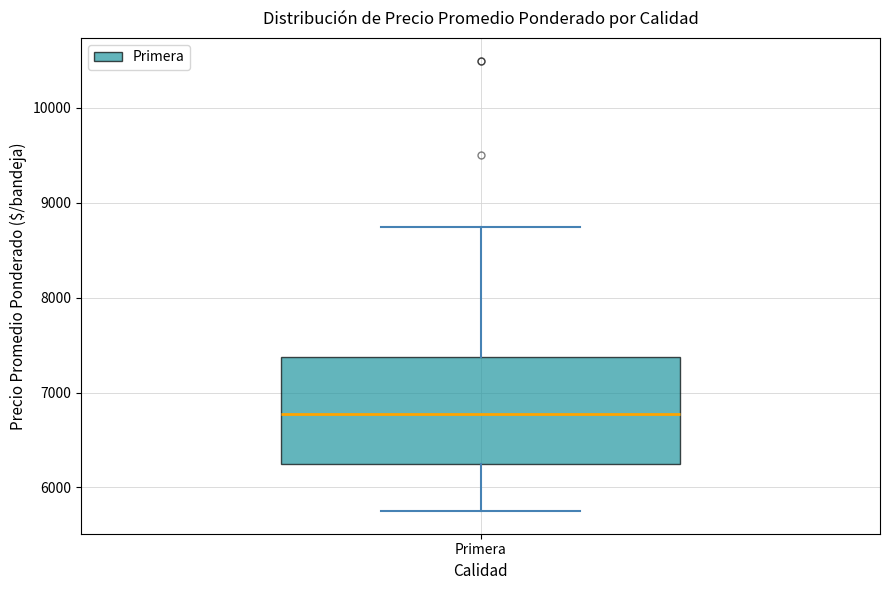

Transcribe this box plot: give where the median line is, the range the box spans, and where the two whiskers end, as read against the y-axis. The values are not printed on the chart, so give them approximately, as read against the axis.

median 6800, box 6300 to 7400, whiskers 5800 to 8800